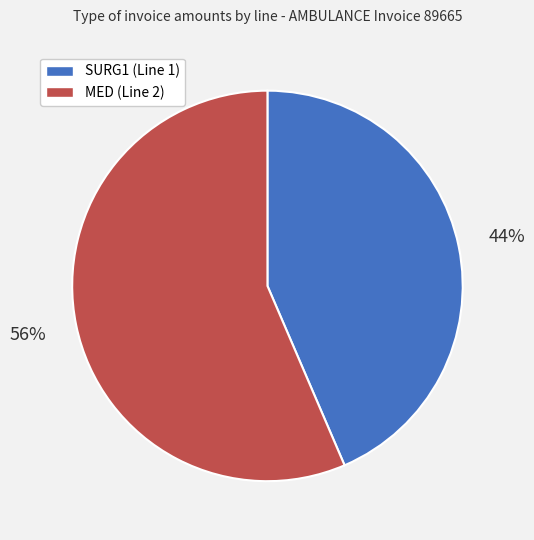

To the nearest percent, what is the average slice percentage?

50%